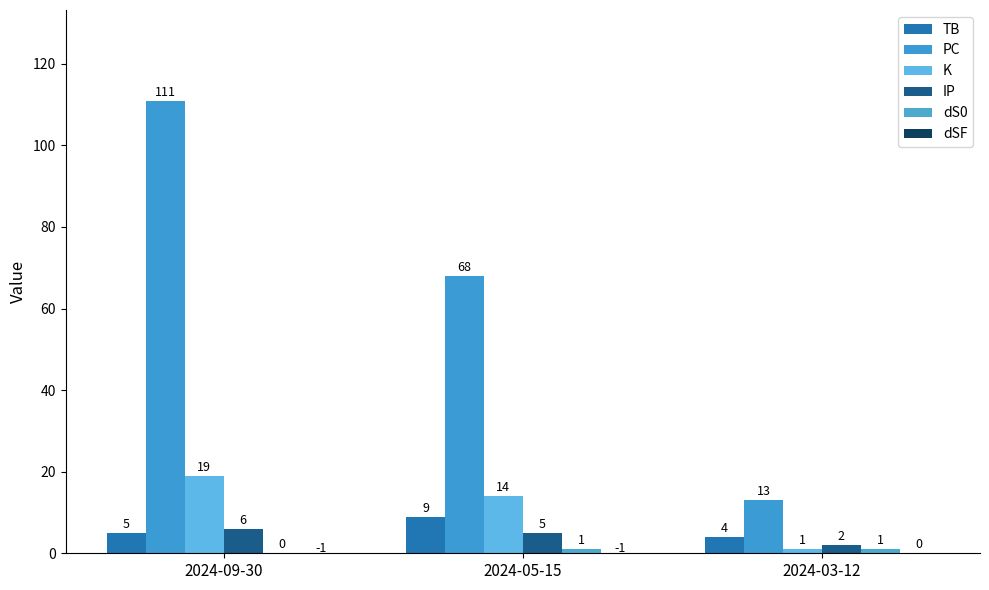

Is the value of K at 2024-05-15 greater than the value of TB at 2024-09-30?

Yes